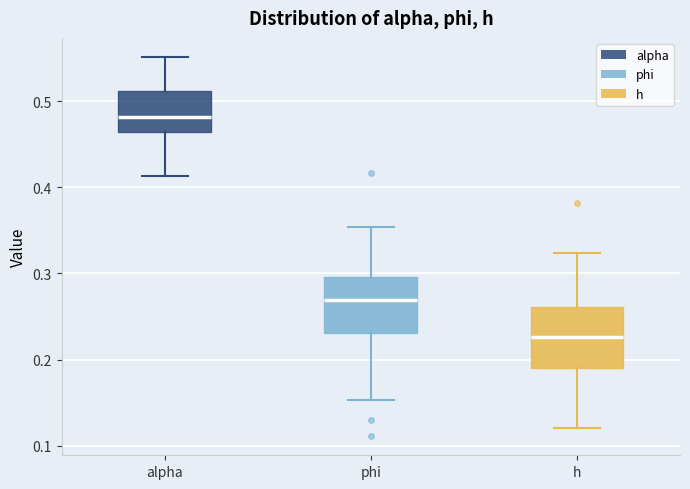

Which box has the highest median line?

alpha